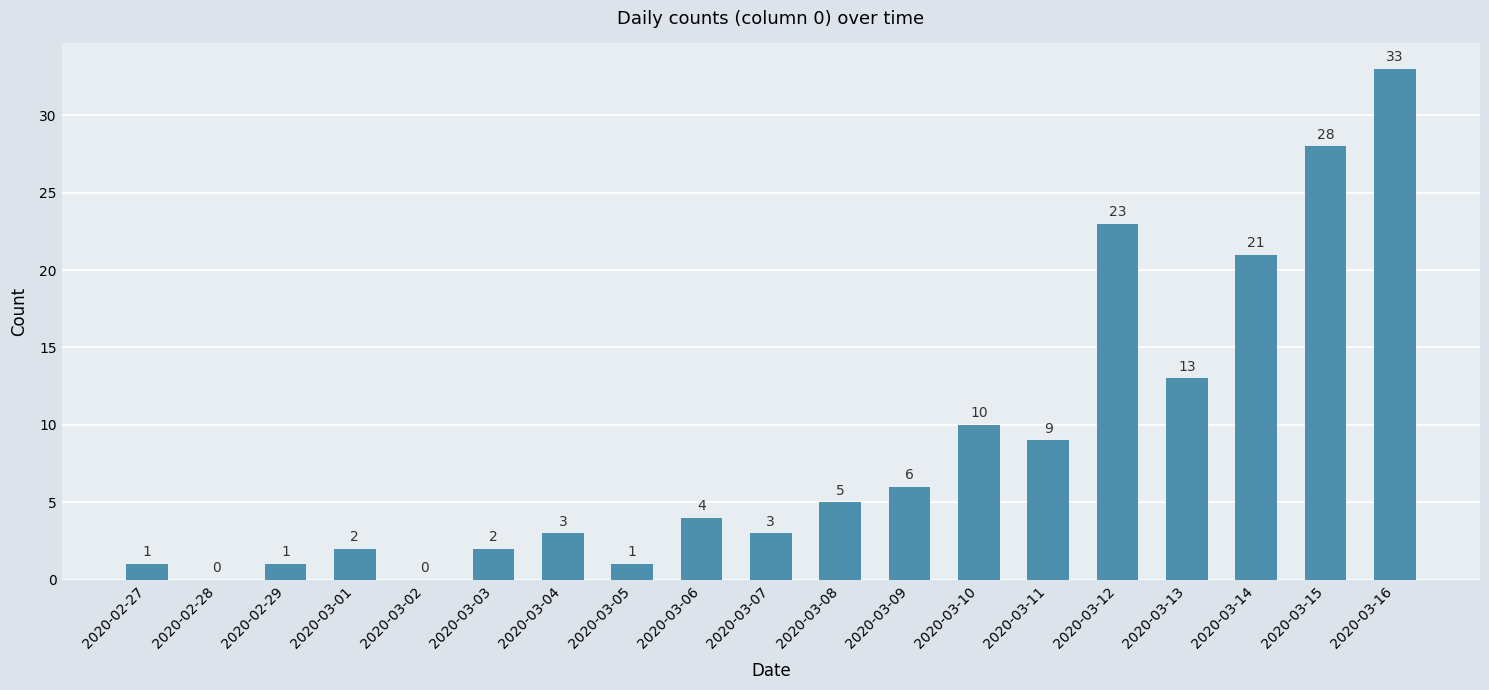

Reading left to right, extract all data points from this chart.

1	0	1	2	0	2	3	1	4	3	5	6	10	9	23	13	21	28	33